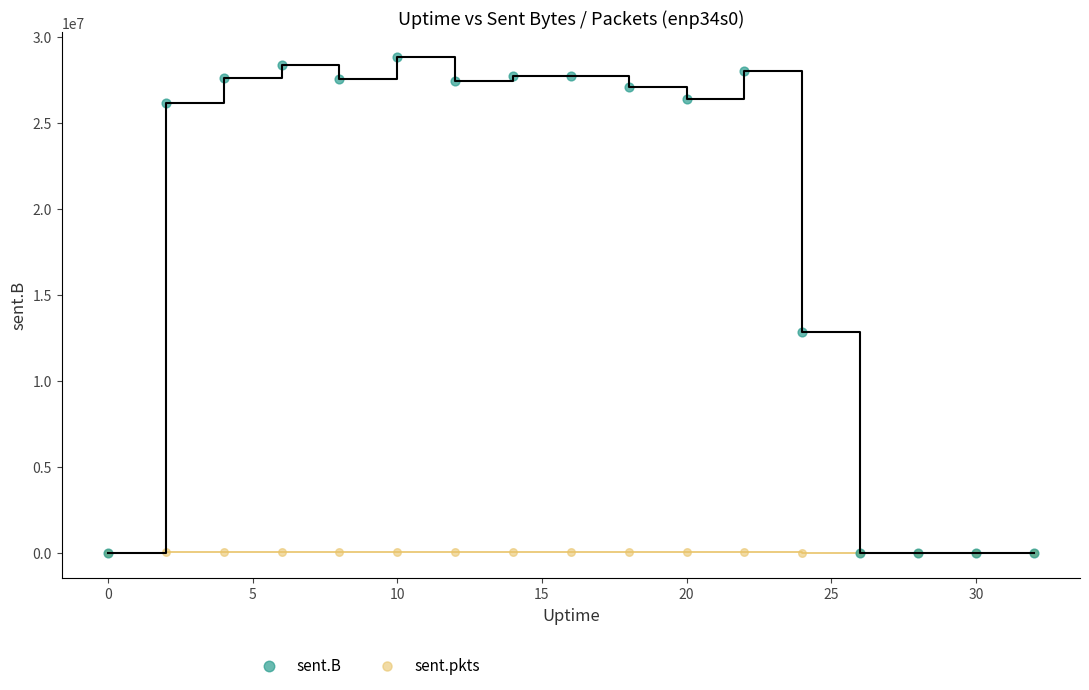

Which series contains the highest Y value?

sent.B